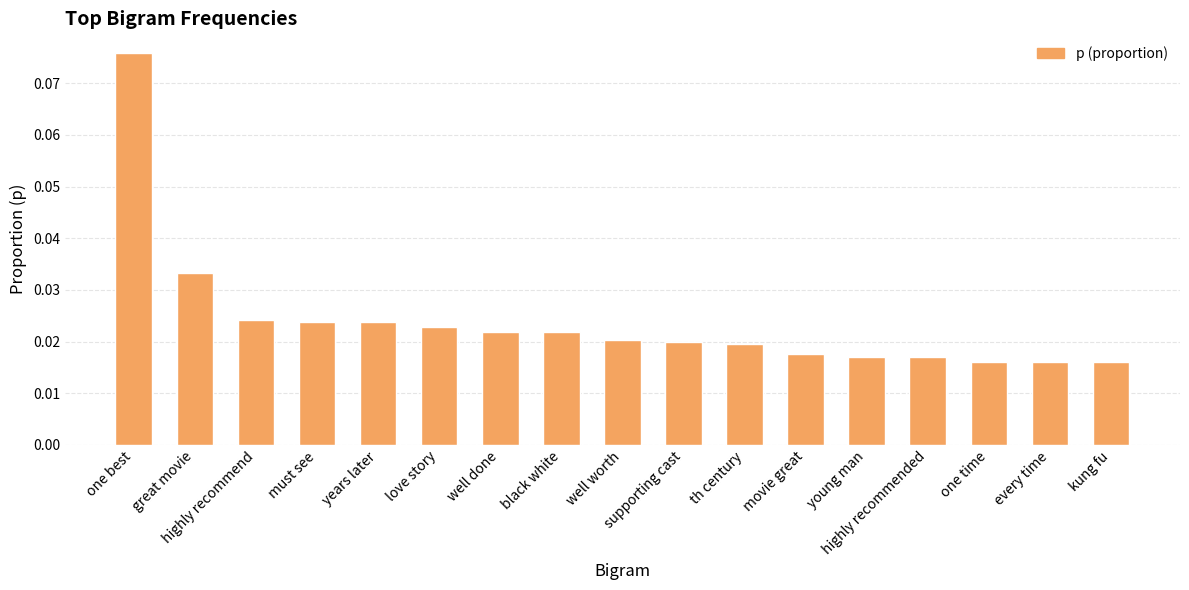

Between years later and young man, which is larger?

years later